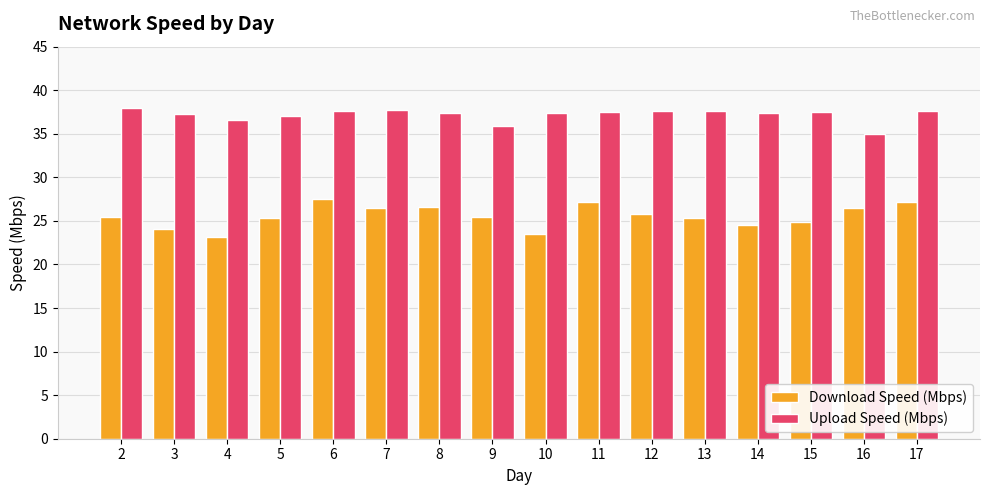

What is the difference between the maximum and minimum values in the Upload Speed (Mbps) series?

2.9